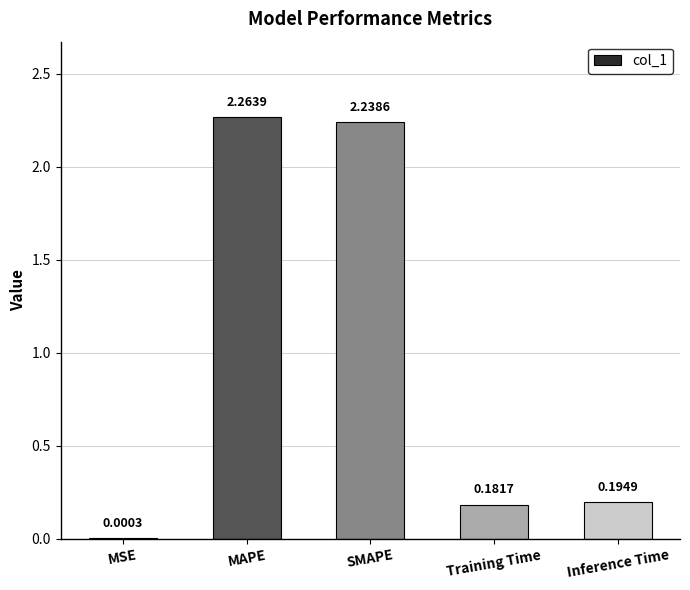

What is the difference between the values at Inference Time and MAPE?

2.1